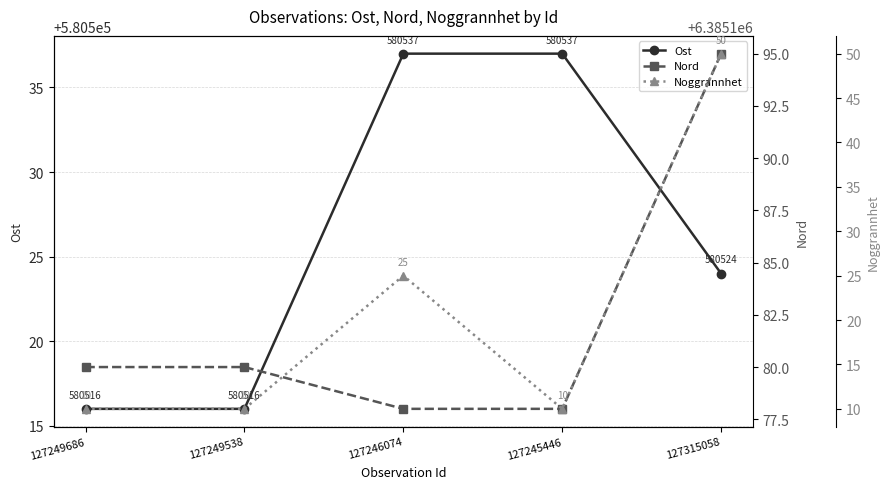

What is the spread (max minus min) of values at 127249538?

6385170